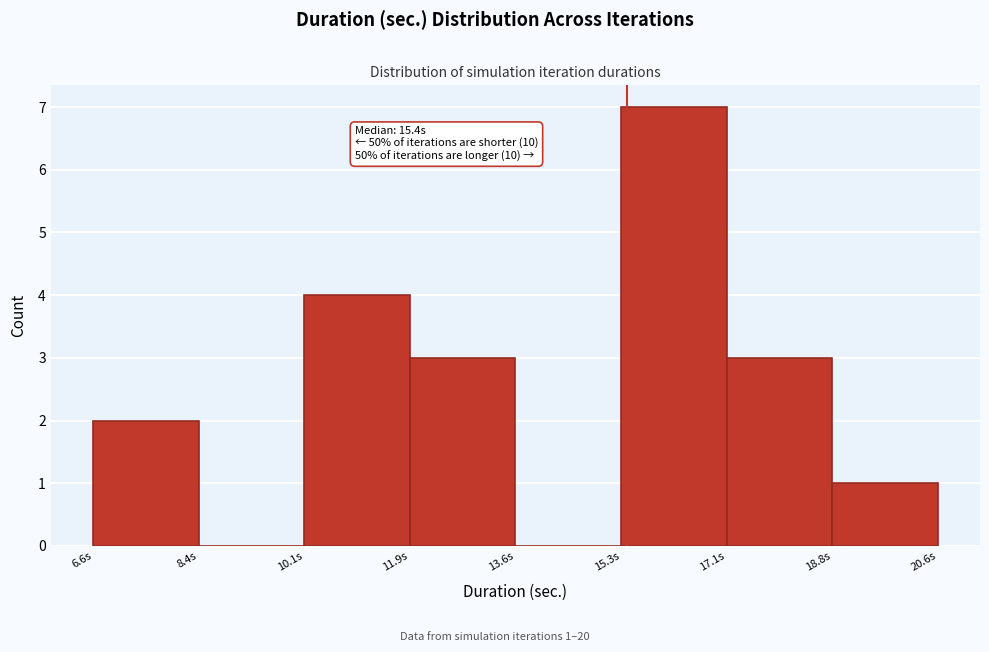

Which range on the x-axis has the tallest bar?

15.4 to 17.0